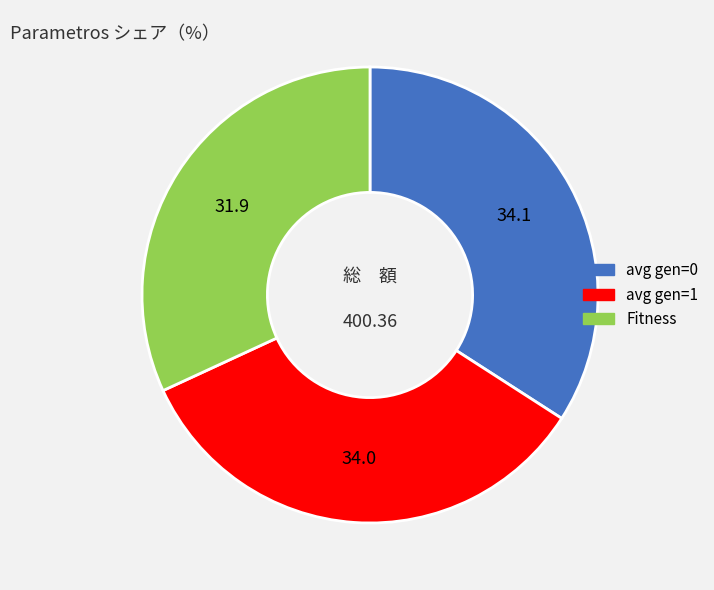

Between Fitness and avg gen=1, which is larger?

avg gen=1